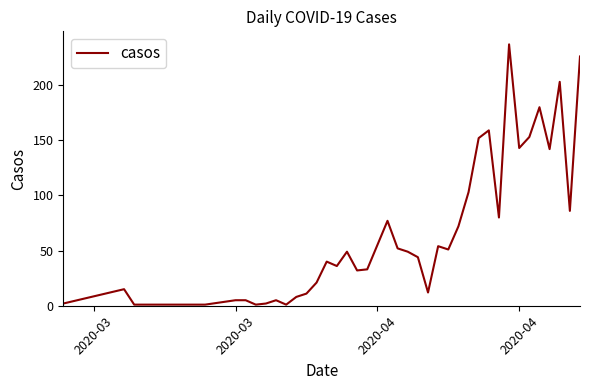

What is the maximum value shown in the chart?

237